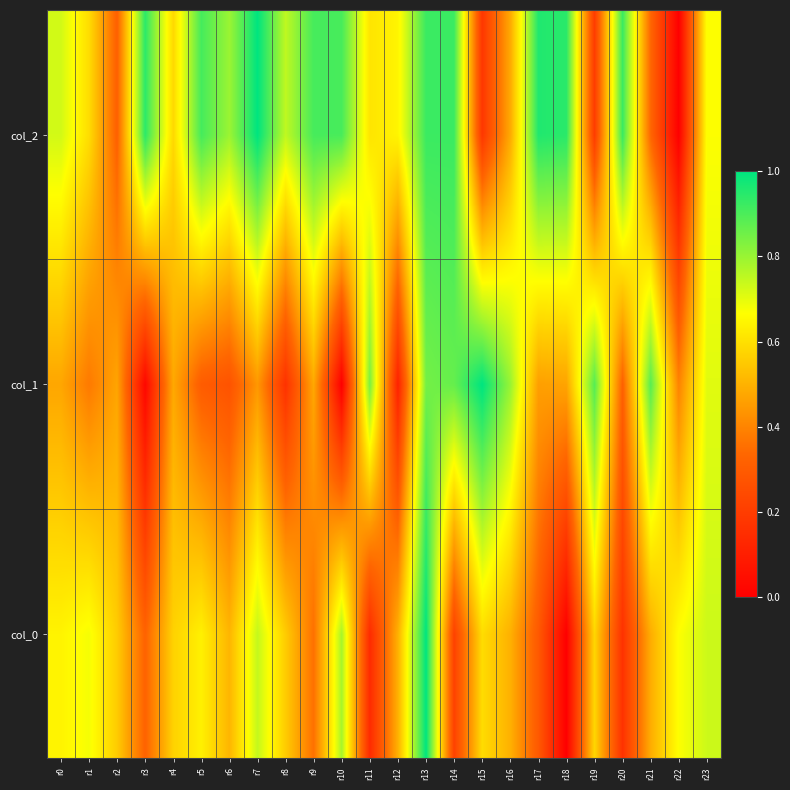

At which category is the sum across all series the highest?

r13